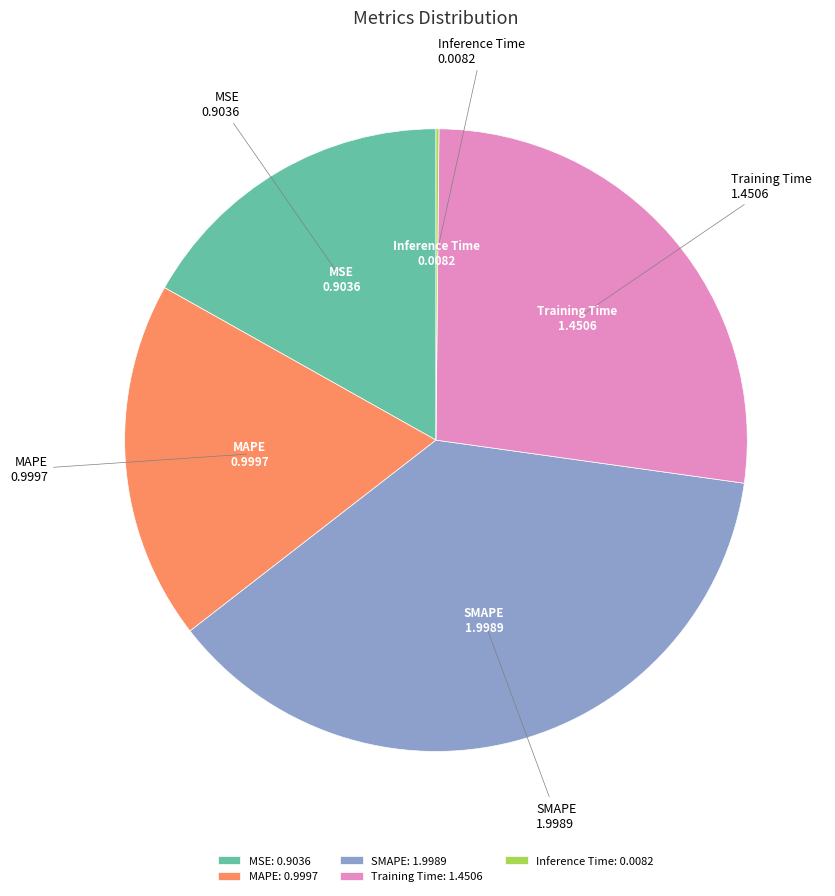

Is there a majority slice in this chart?

No